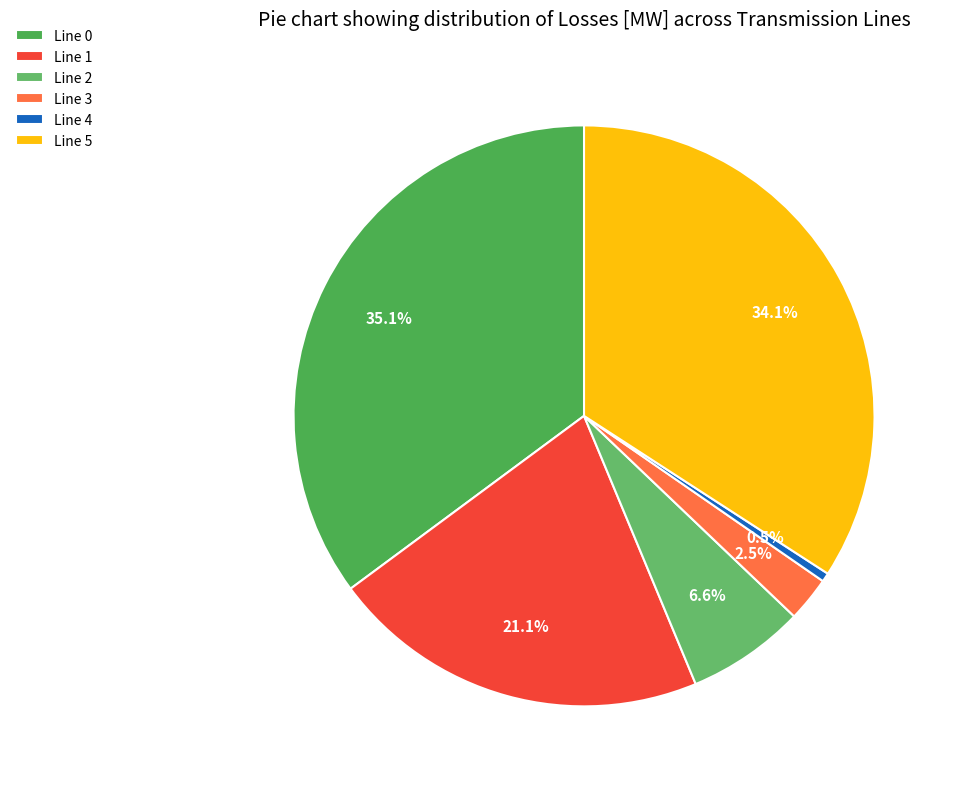

What is the change in value from Line 1 to Line 2?

-0.7